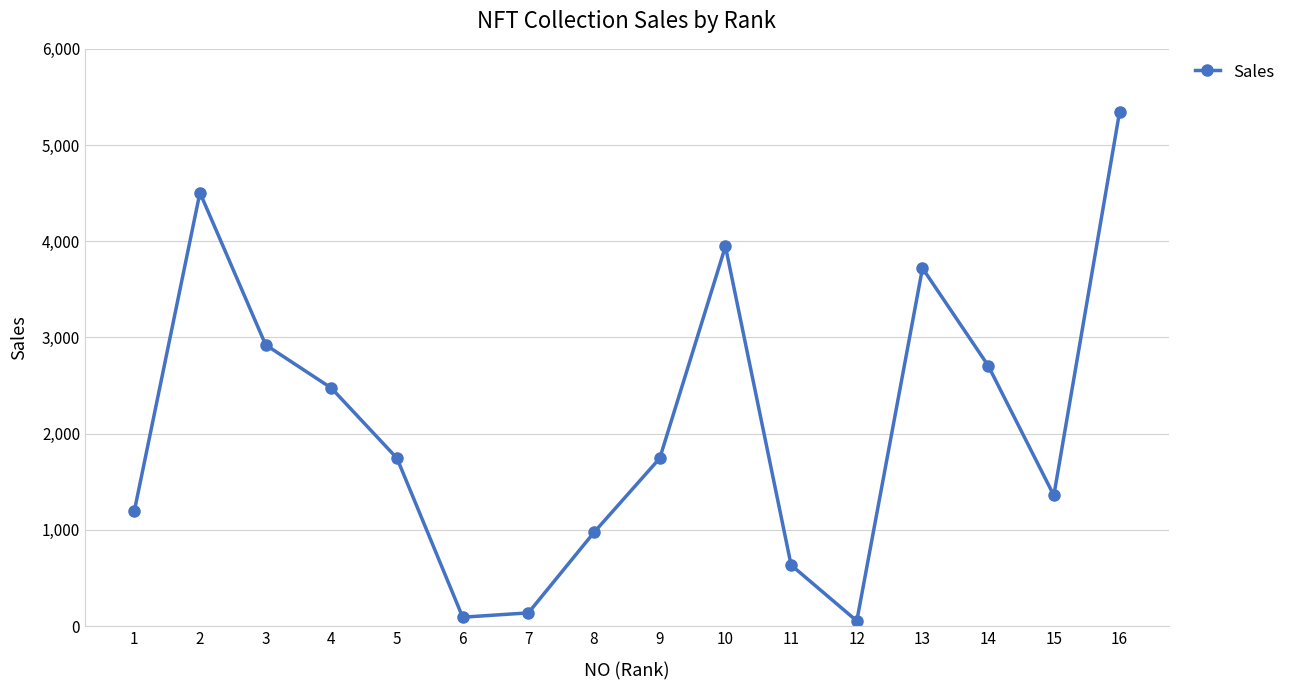

Is it true that the value at 9 is 3017?

False